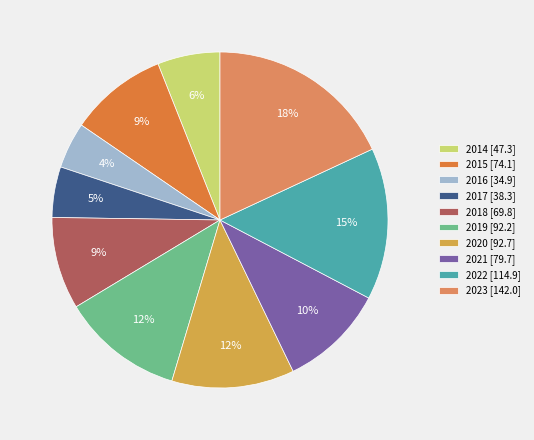

Is there any slice that represents more than half of the pie?

No